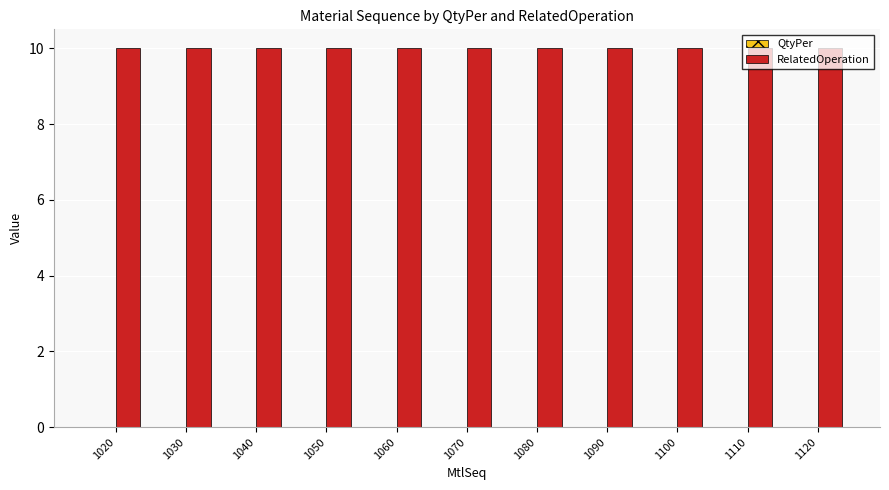

True or false: RelatedOperation has a value of 3.8 at 1100.

False